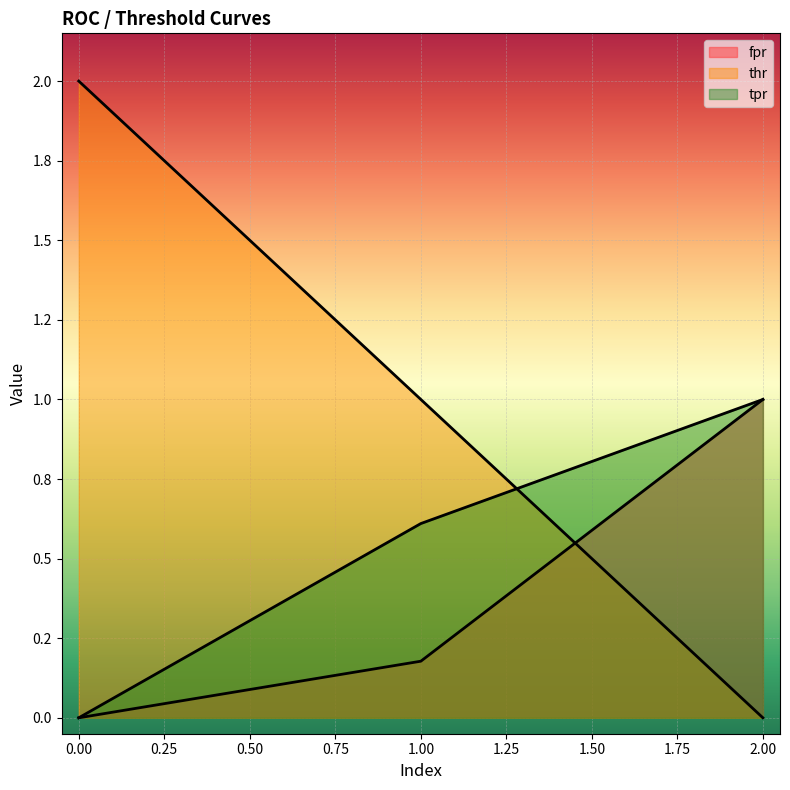

What is the total value across all series at 2?

2.0